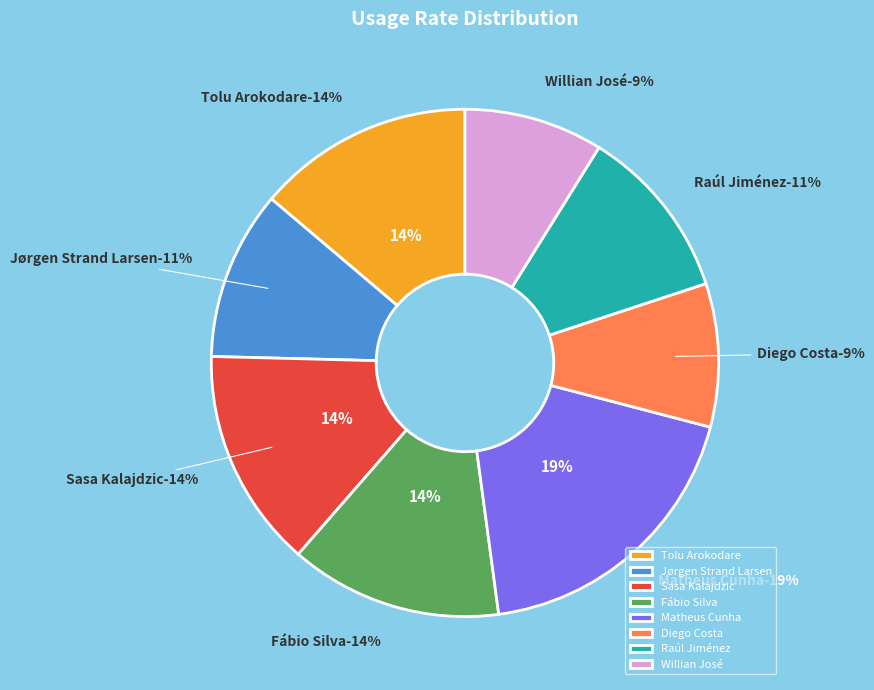

Which slice is the smallest?

Willian José